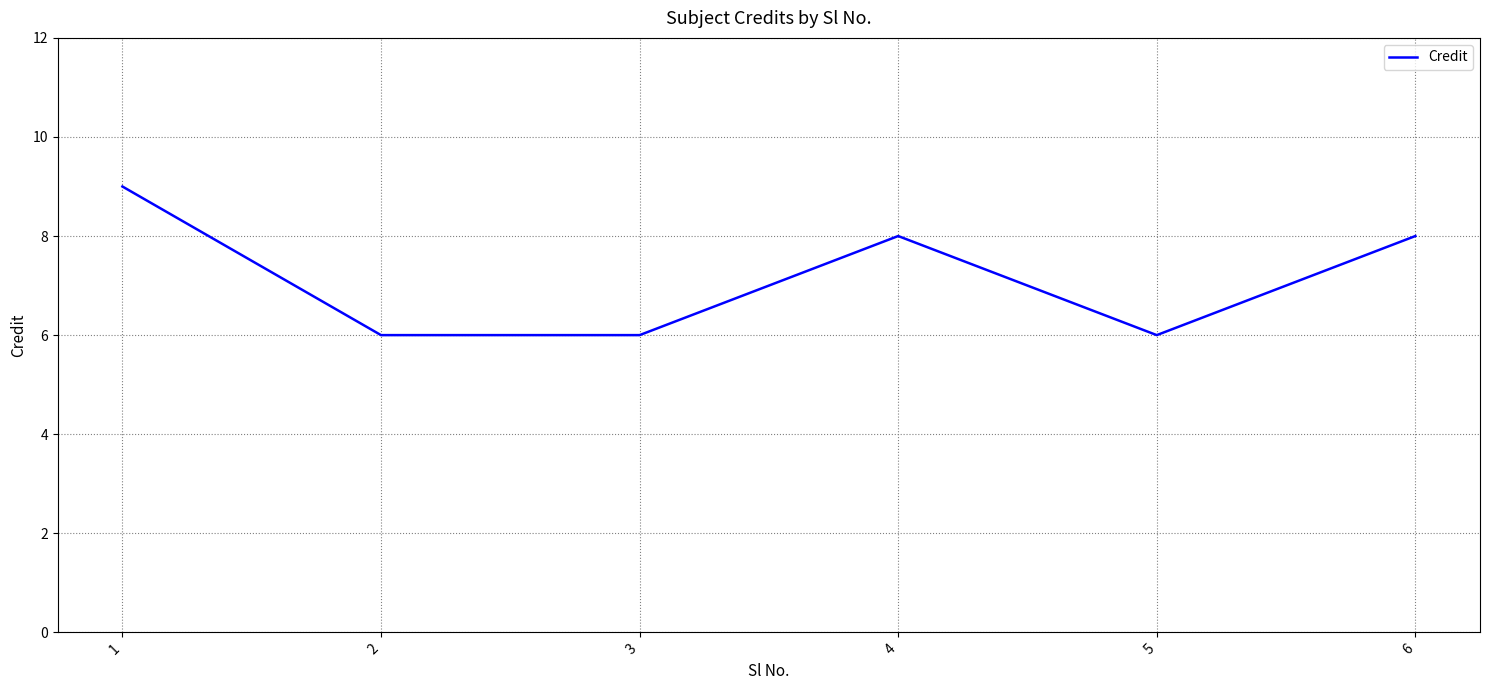

Count the number of data series in this chart.

1